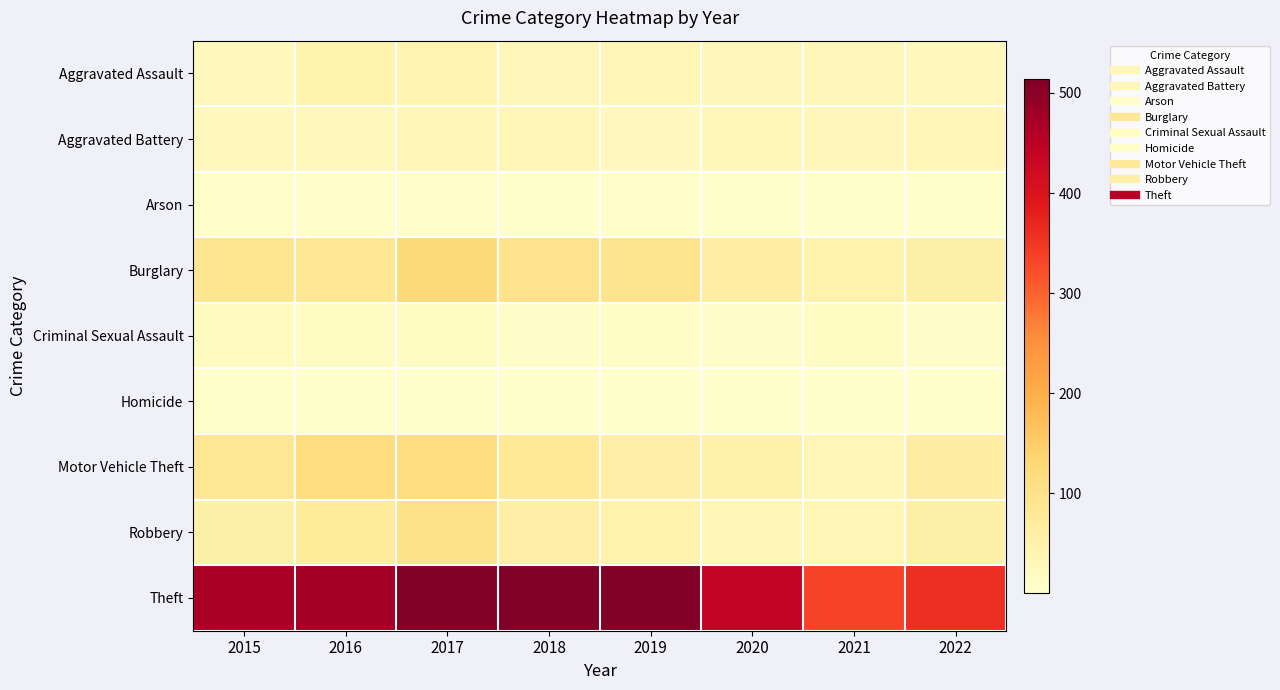

Between 2018 and 2020, which series saw the biggest shift?

Theft